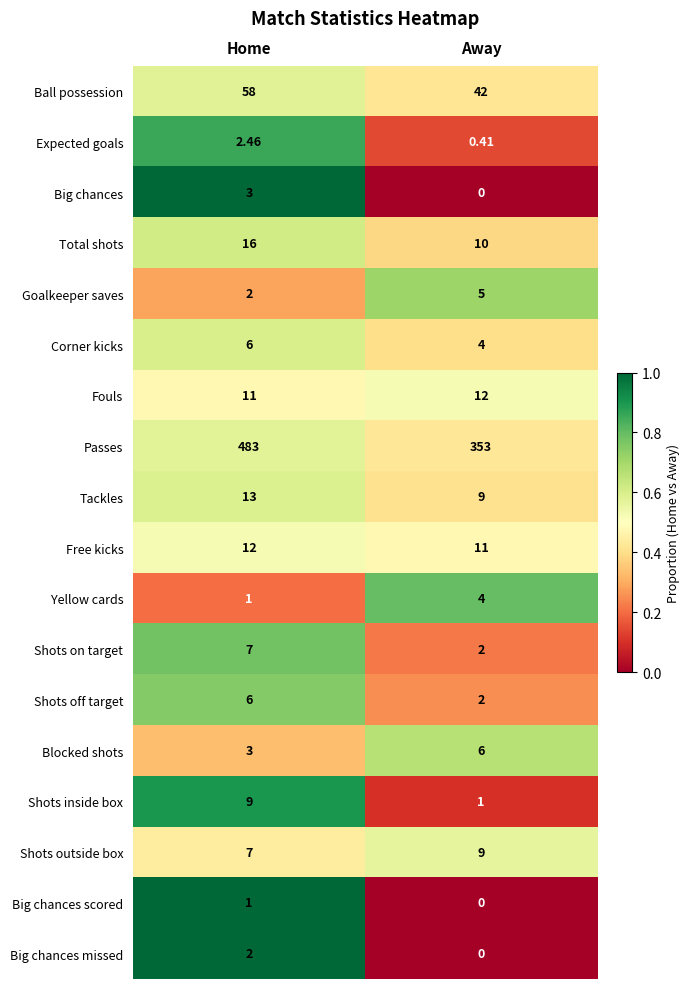

At which label does Corner kicks reach its peak?

Home